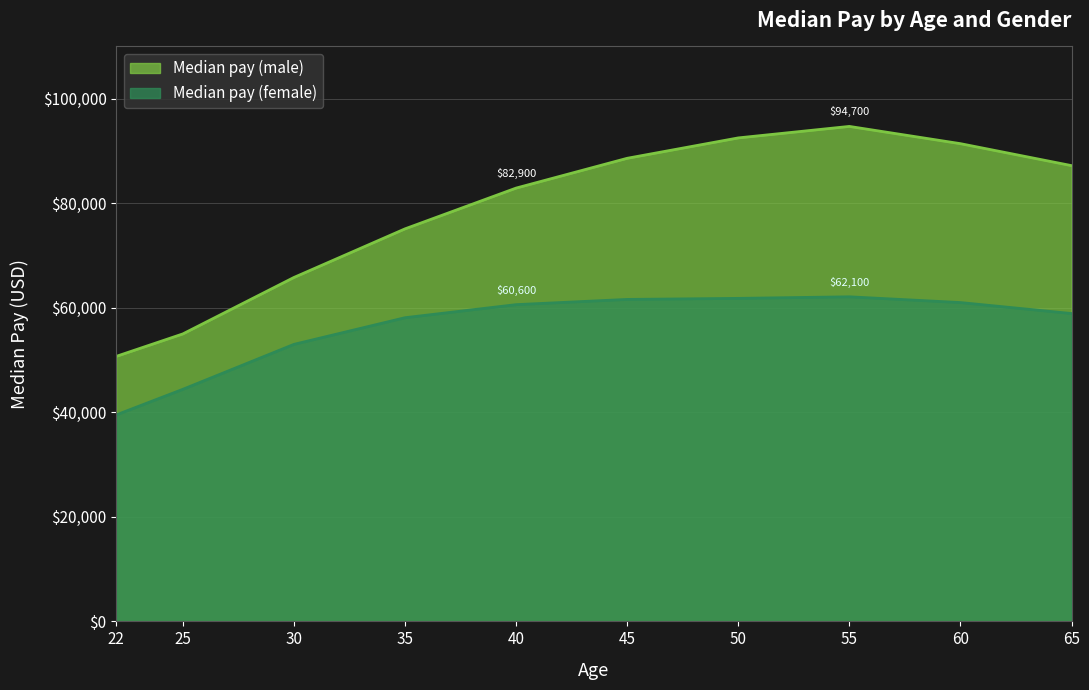

Reading left to right, transcribe all the data shown in this chart.

Median pay (male): 22=50700	25=55000	30=65800	35=75100	40=82900	45=88600	50=92500	55=94700	60=91400	65=87200
Median pay (female): 22=39500	25=44400	30=53000	35=58100	40=60600	45=61600	50=61800	55=62100	60=61000	65=58900